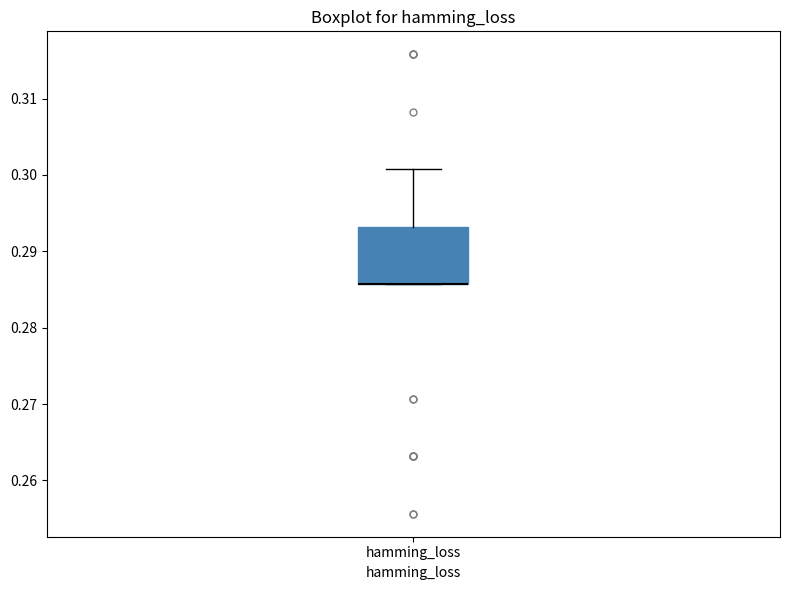

Read this box plot against the y-axis: the position of the median line, the range covered by the box, and the ends of both whiskers. The values are not printed on the chart, so give them approximately, as read against the axis.

median 0.286 (drawn on the box's lower edge), box 0.286 to 0.293, whiskers 0.286 to 0.301